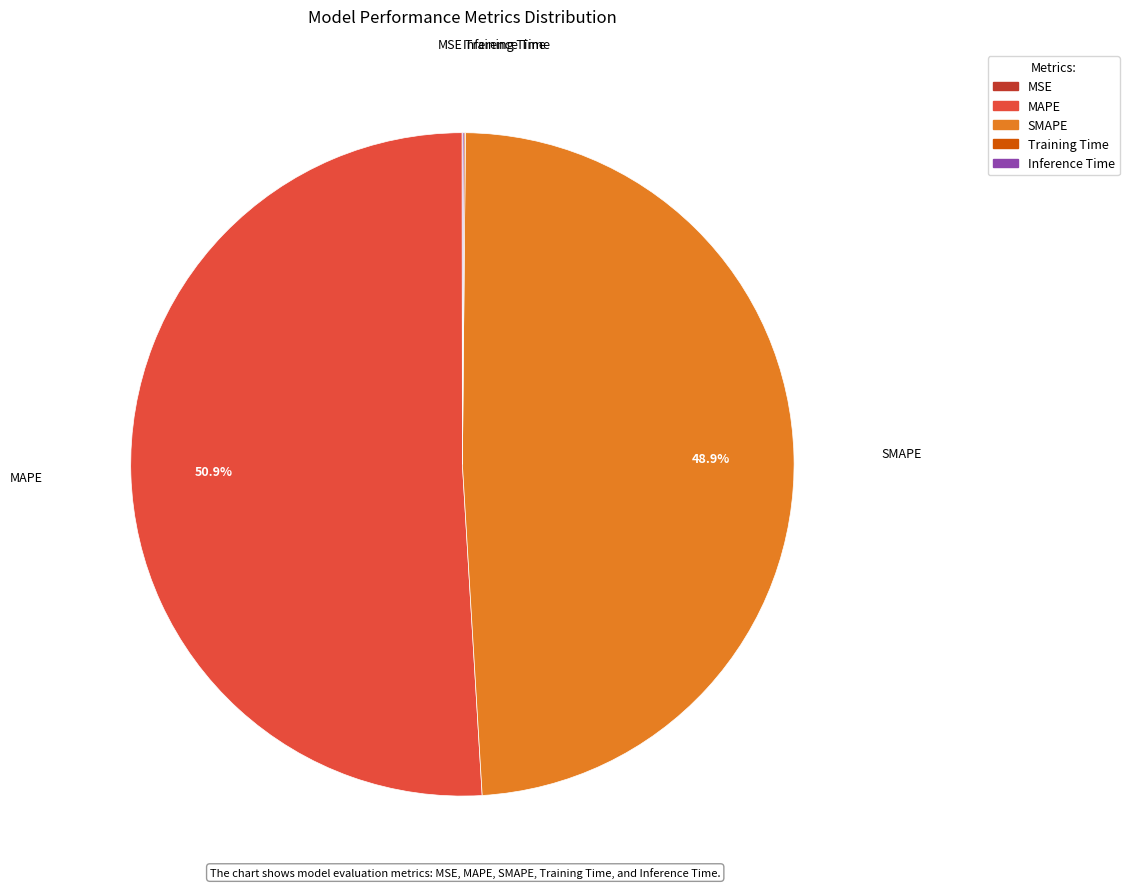

How much of the chart is everything except SMAPE?

51.1%